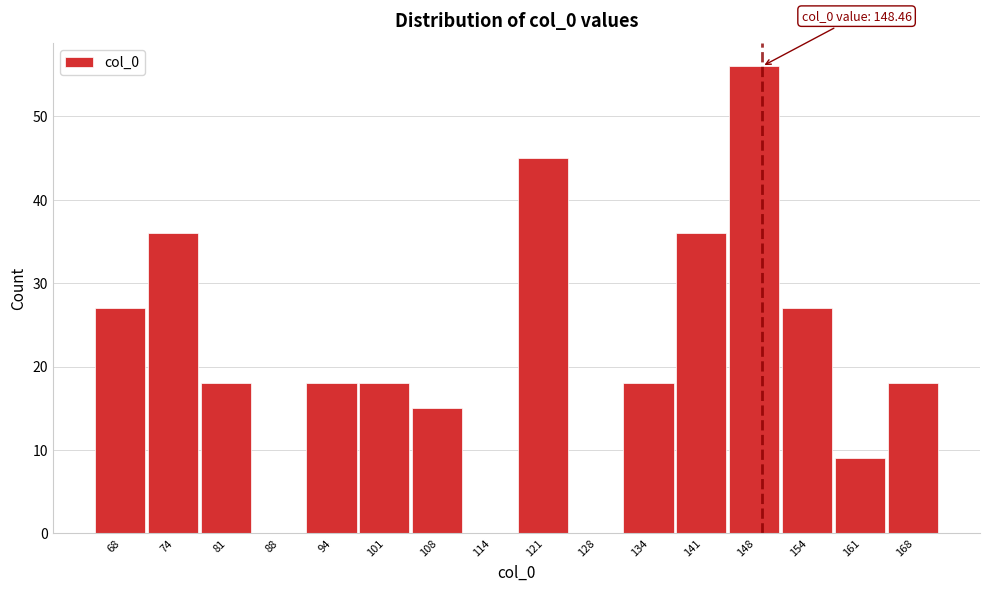

Which range on the x-axis has the tallest bar?

144 to 151